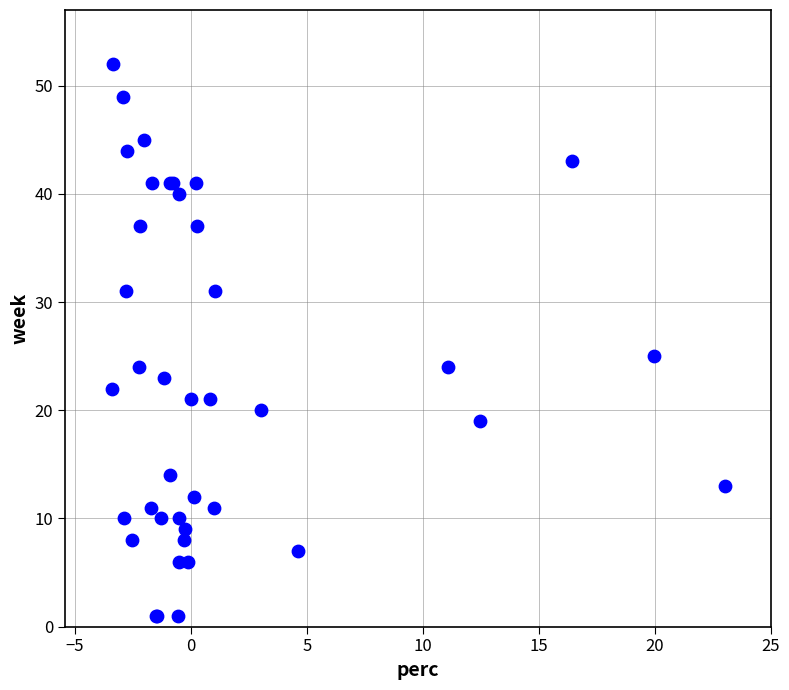

What Y value in the scatter plot is closest to 26?

25